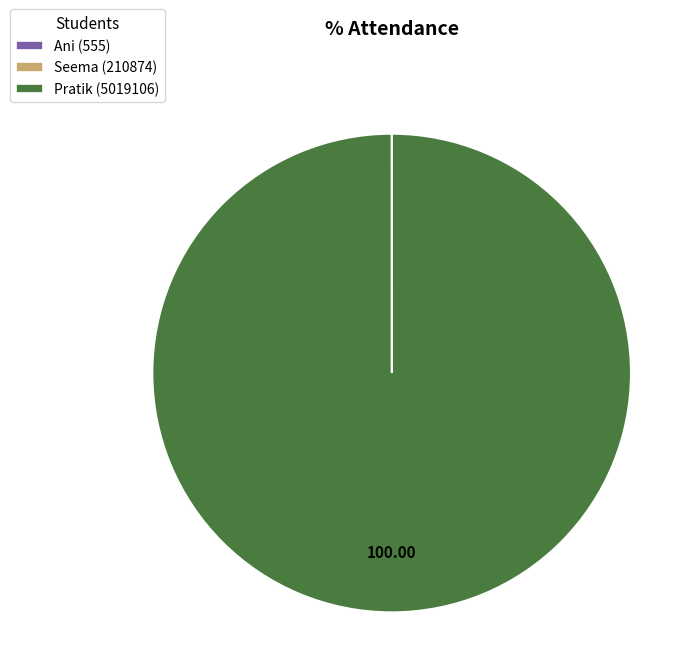

Does Pratik (5019106) represent more than half of the total?

Yes